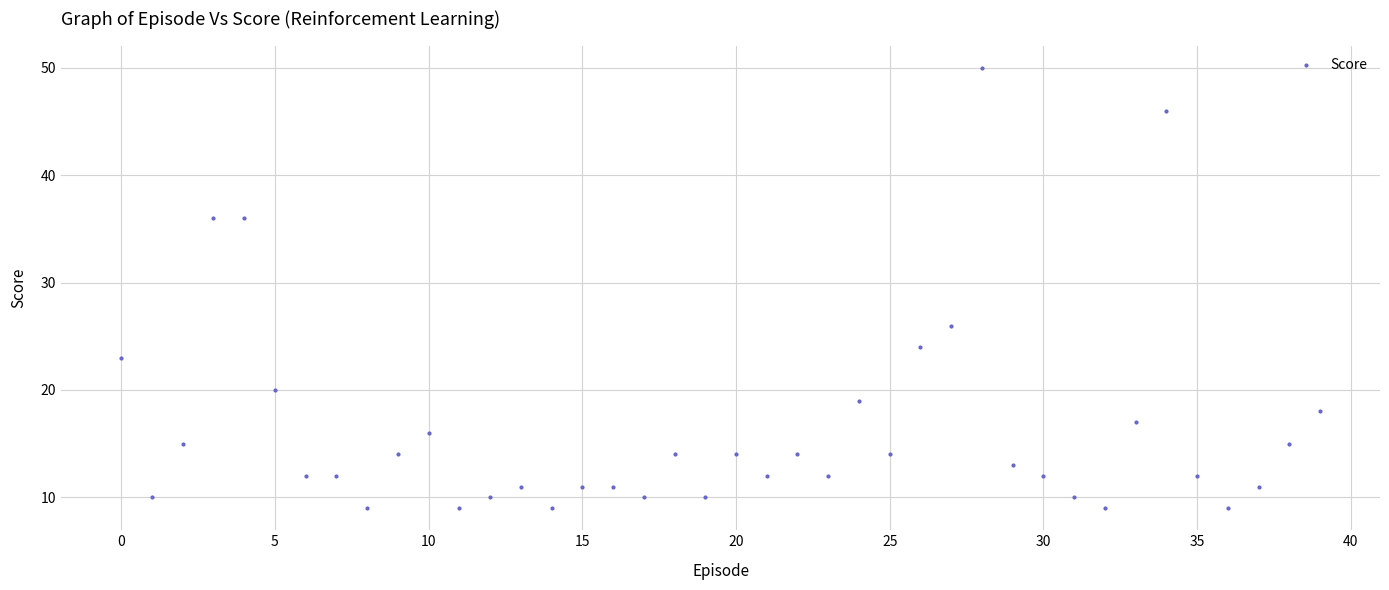

What Y value in the scatter plot is closest to 29?

26